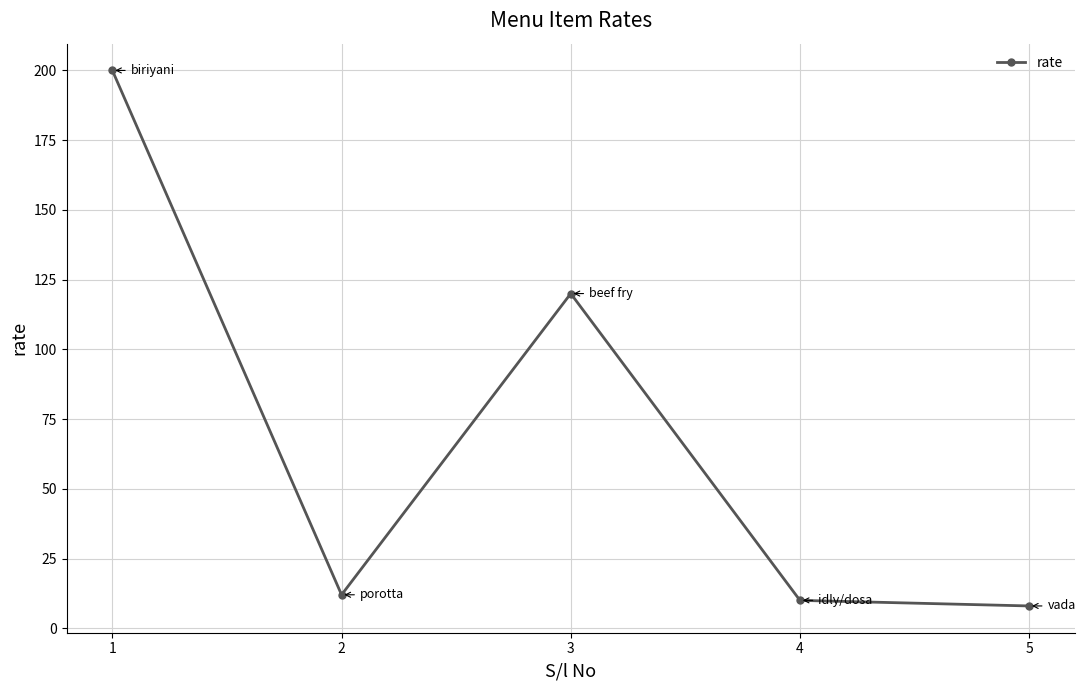

True or false: the data shows 10 at 4.

True